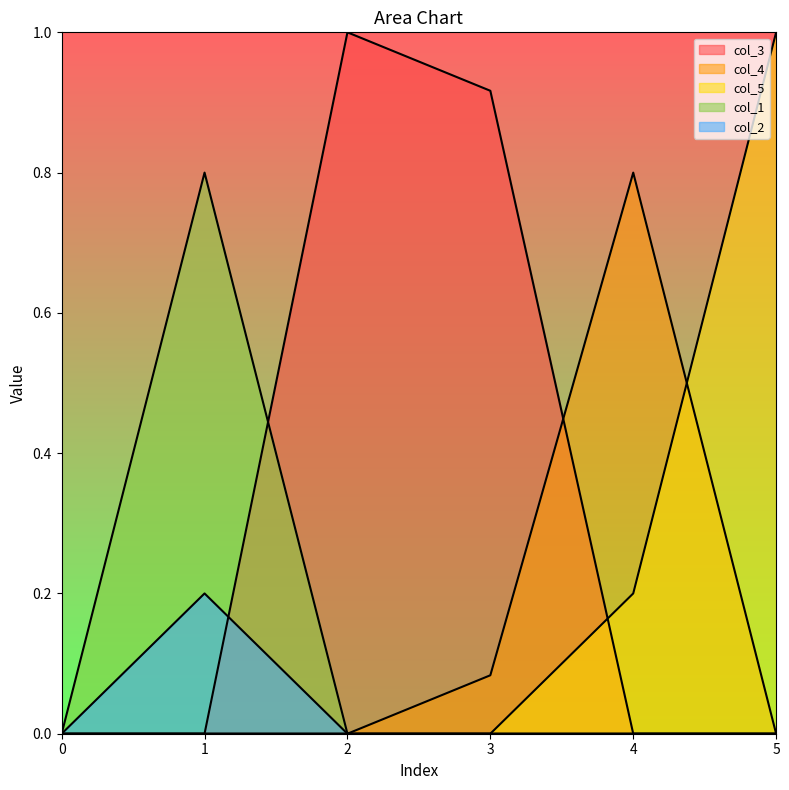

What is the total value across all series at 4?

1.0